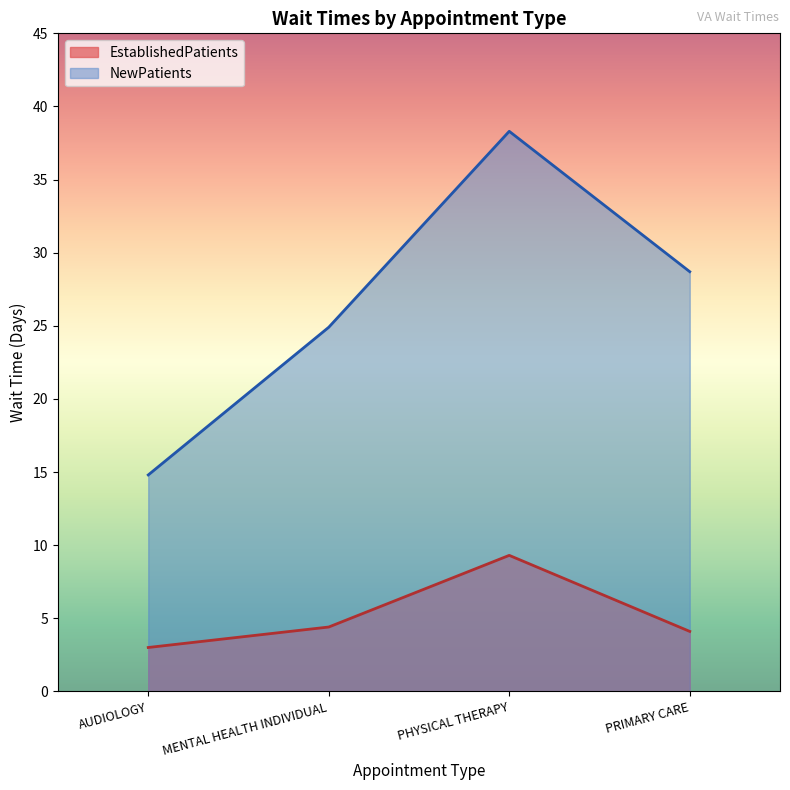

Which has a higher value, AUDIOLOGY or PHYSICAL THERAPY?

PHYSICAL THERAPY